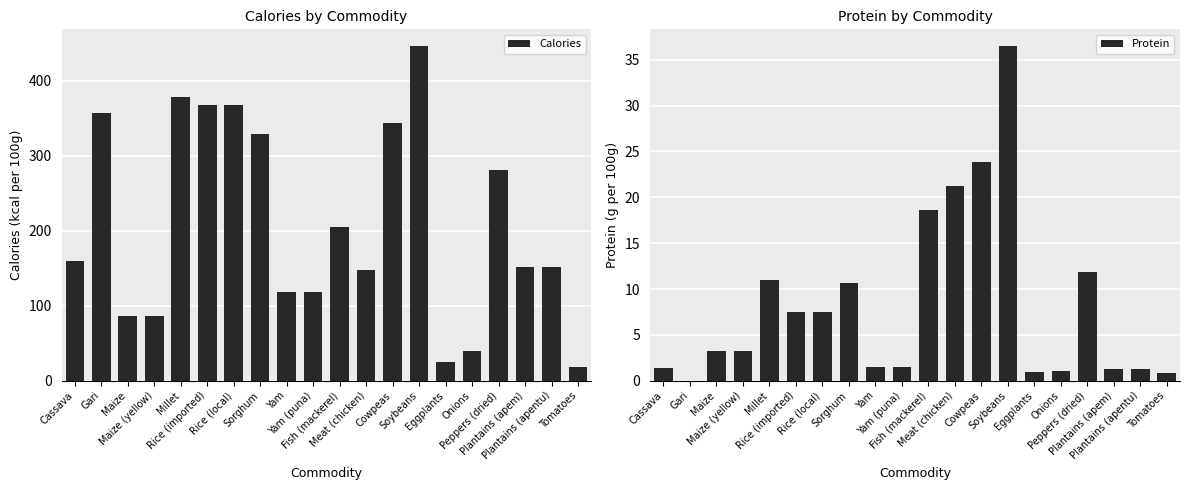

Rank the categories by Calories value from highest to lowest.

Soybeans, Millet, Rice (imported), Rice (local), Gari, Cowpeas, Sorghum, Peppers (dried), Fish (mackerel), Cassava, Plantains (apem), Plantains (apentu), Meat (chicken), Yam, Yam (puna), Maize, Maize (yellow), Onions, Eggplants, Tomatoes